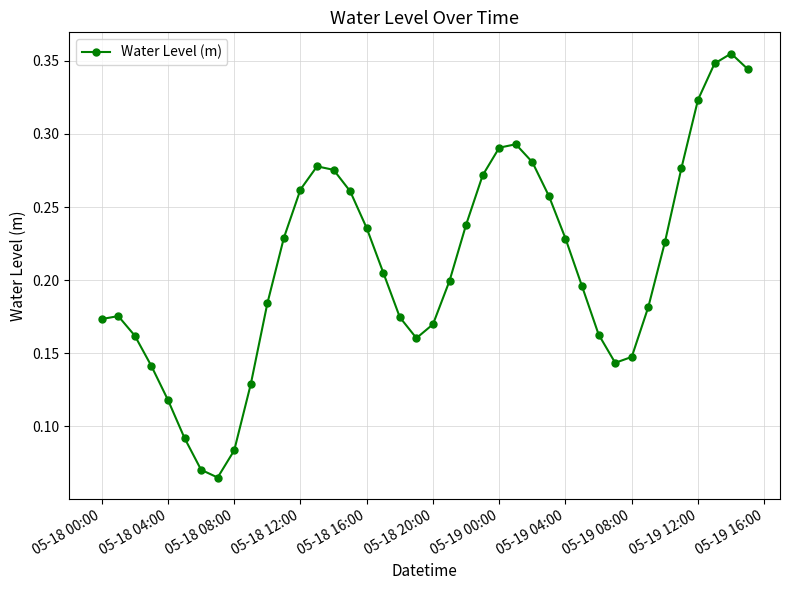

True or false: there are more than 1 points higher than both neighbors.

True